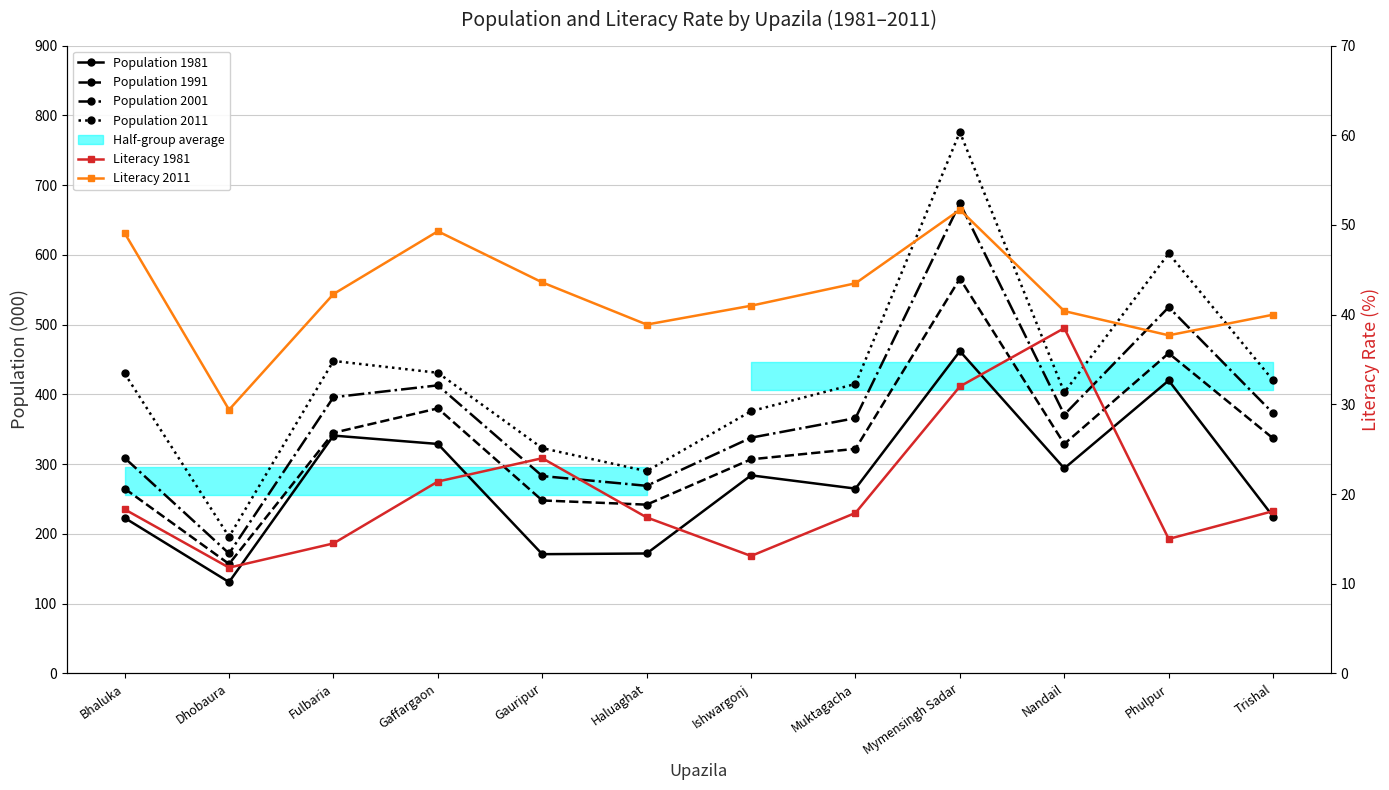

In Population 2001, how many points are lower than both neighbors (excluding endpoints)?

3